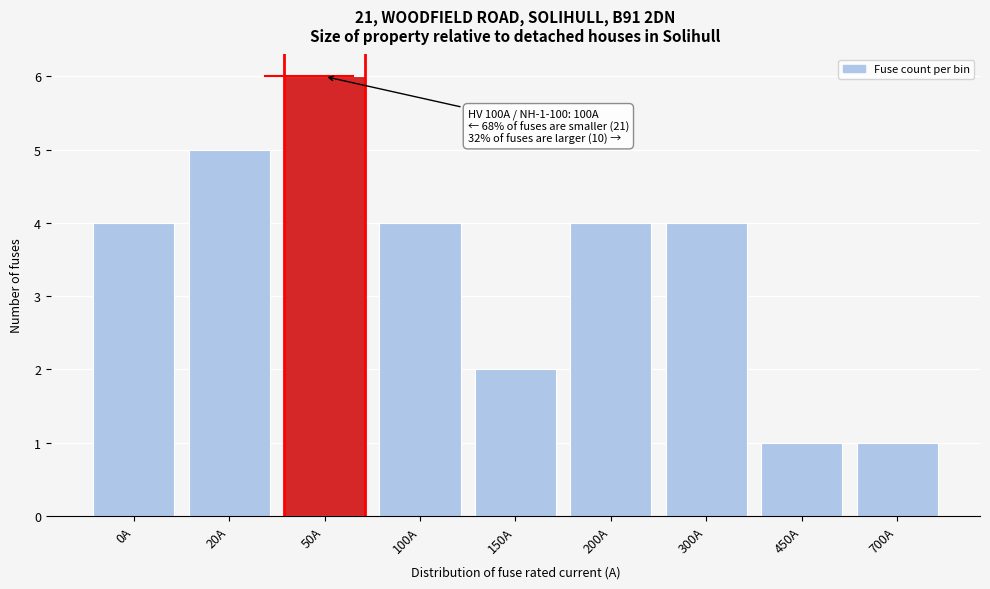

Reading left to right, list all the values displayed in this chart.

0A=4	20A=5	50A=6	100A=4	150A=2	200A=4	300A=4	450A=1	700A=1